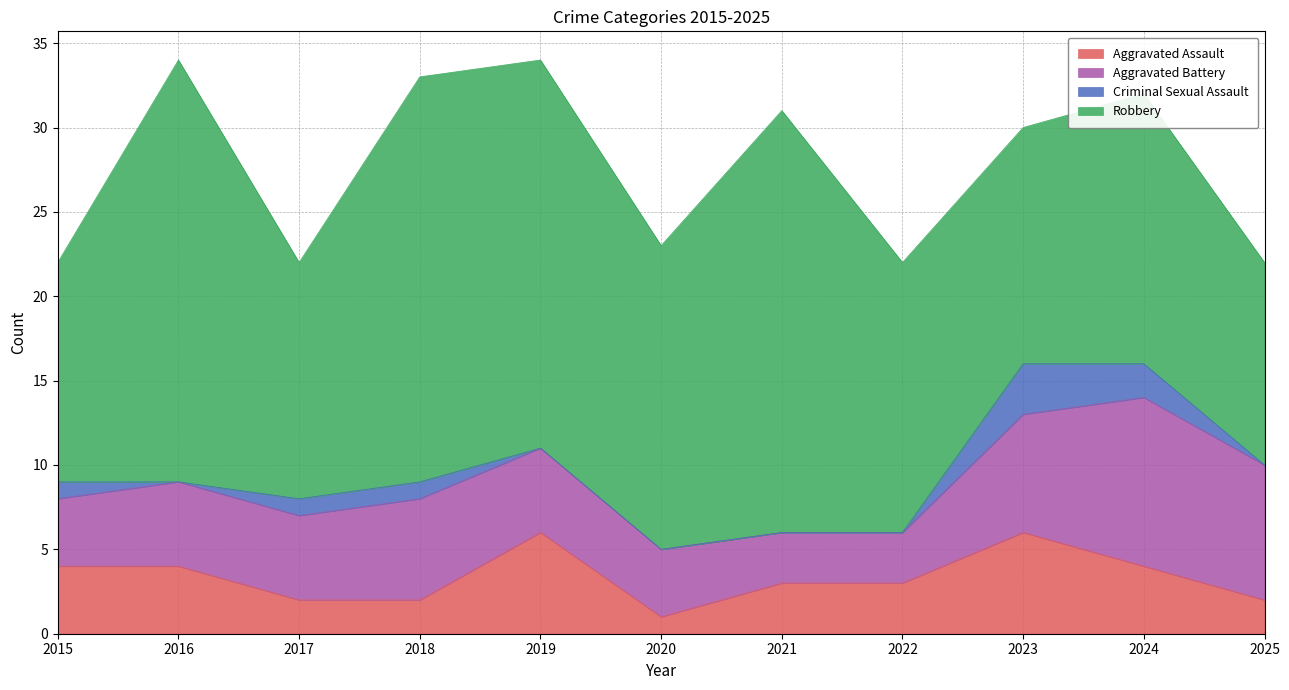

What is the highest value of the Robbery series?

25